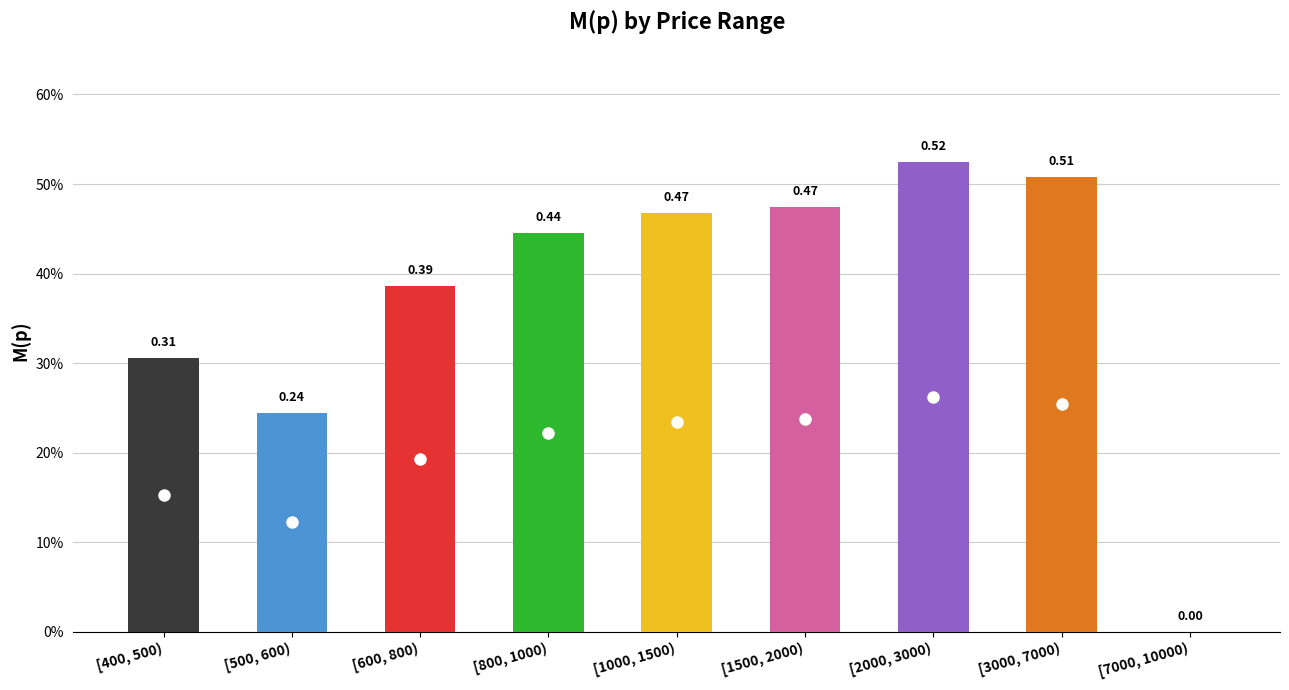

Are the bars horizontal?

No